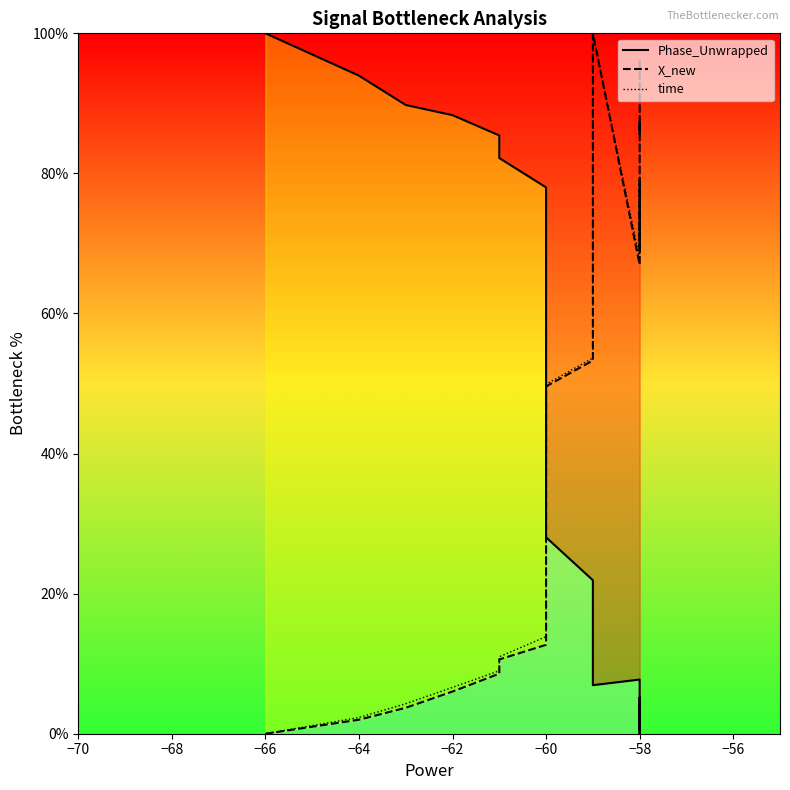

What is the sum of all X_new values?

1957.7